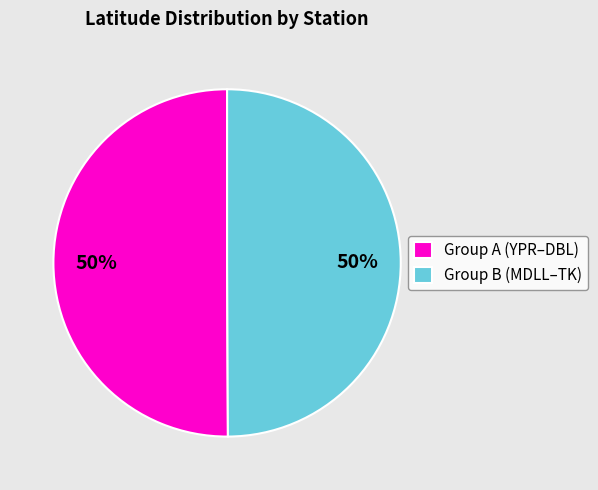

Count the number of slices in the pie.

2